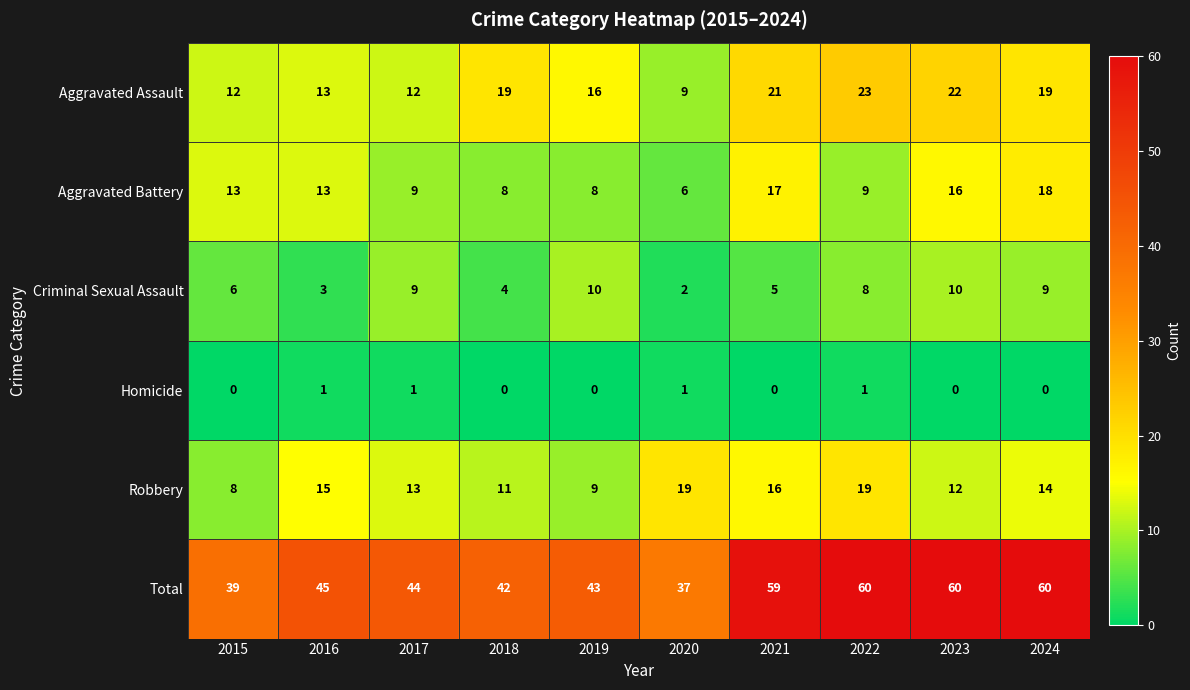

What value does the Aggravated Battery series have at 2024?

18